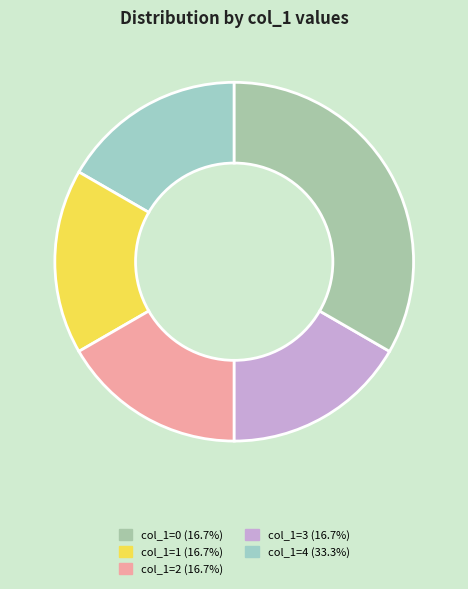

Rank the categories by value from highest to lowest.

4, 3, 2, 1, 0